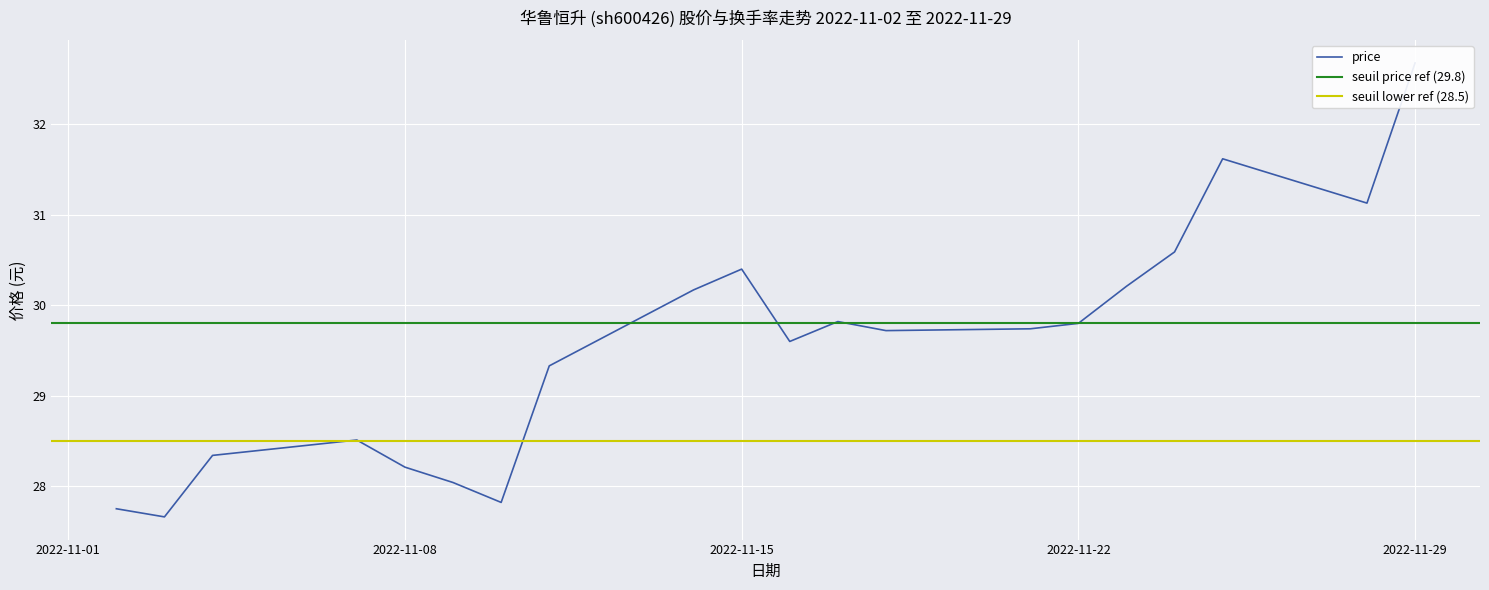

How many data points does each series have?

20